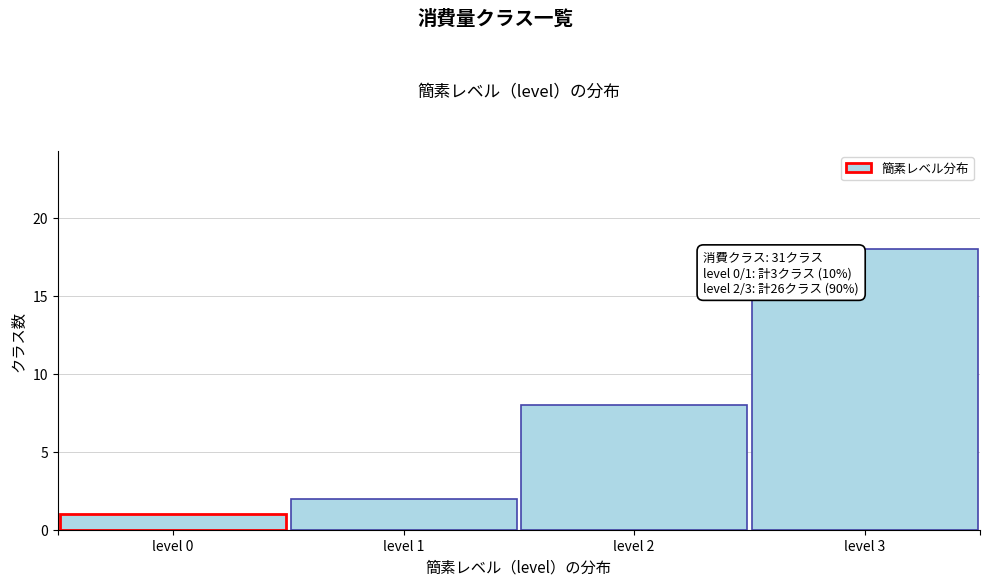

Reading left to right, extract all data points from this chart.

level 0=1	level 1=2	level 2=8	level 3=18